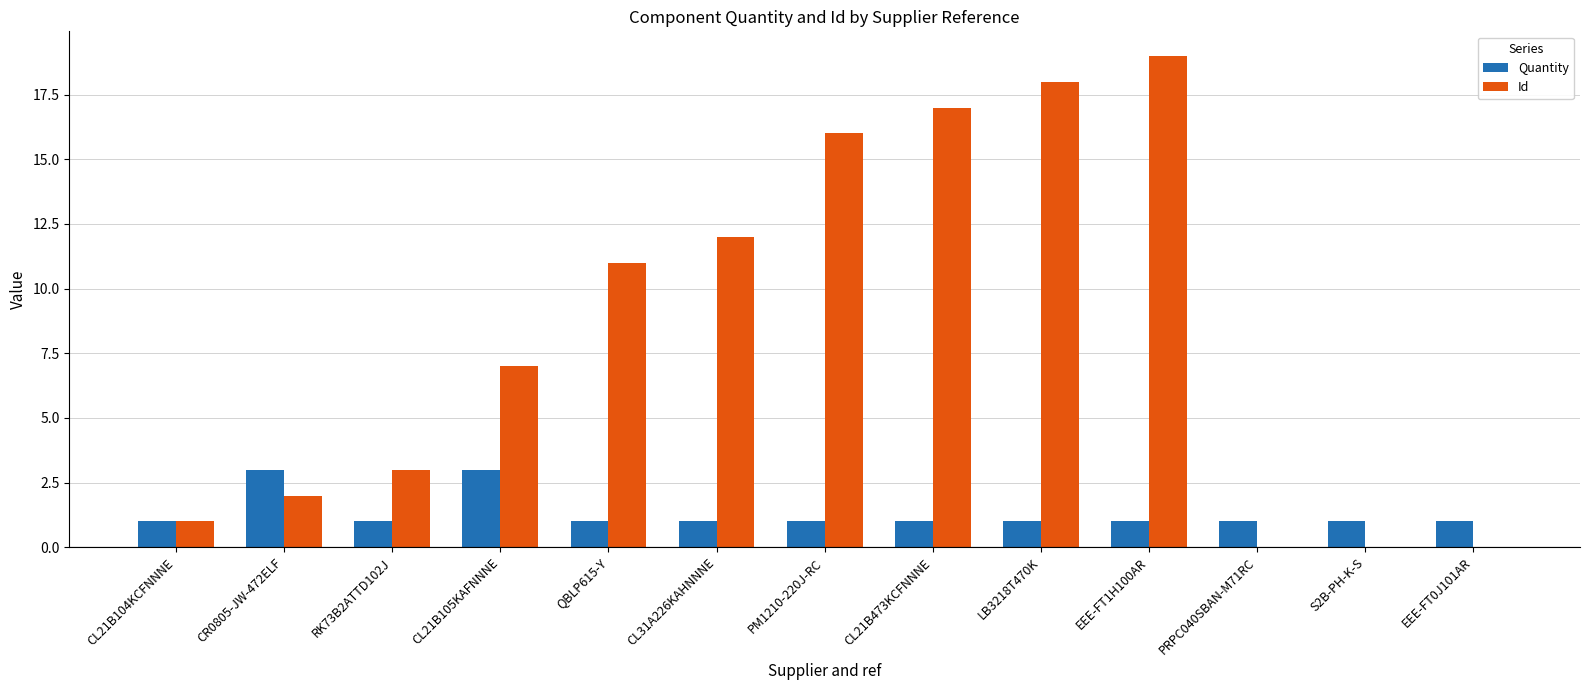

Is it true that Id equals -12 at PRPC040SBAN-M71RC?

False